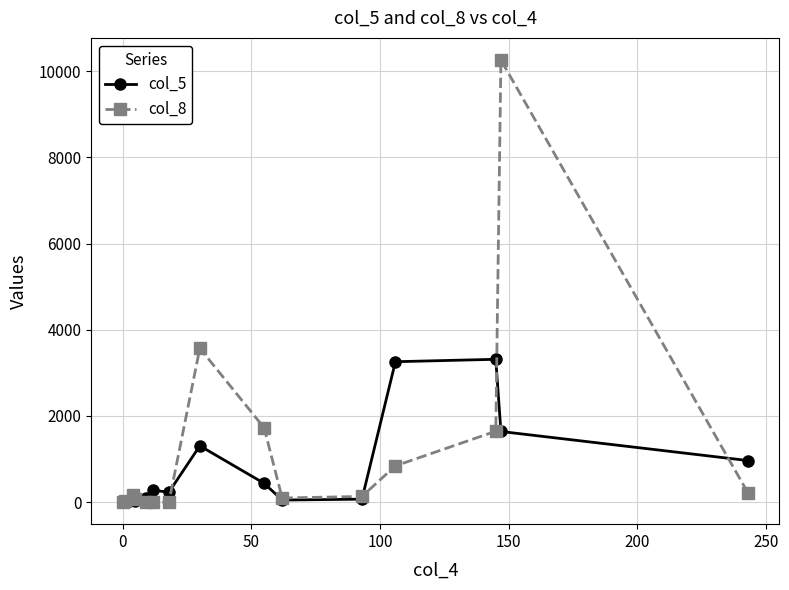

List the series in order of their overall mean, lowest first.

col_5, col_8